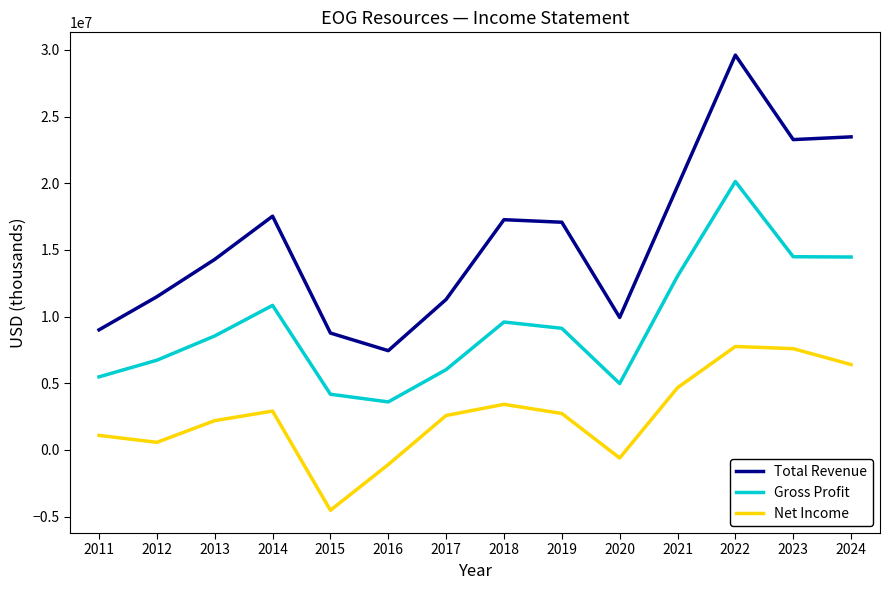

Is it true that Net Income equals 2915500 at 2014?

True